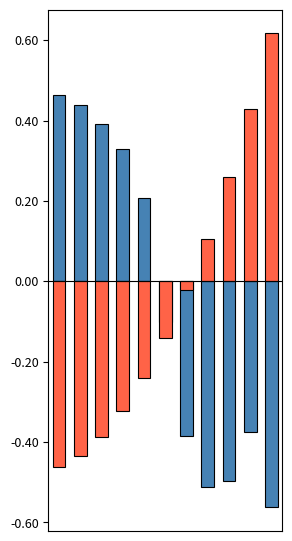

Where is Blue nearest to the value 0?

6